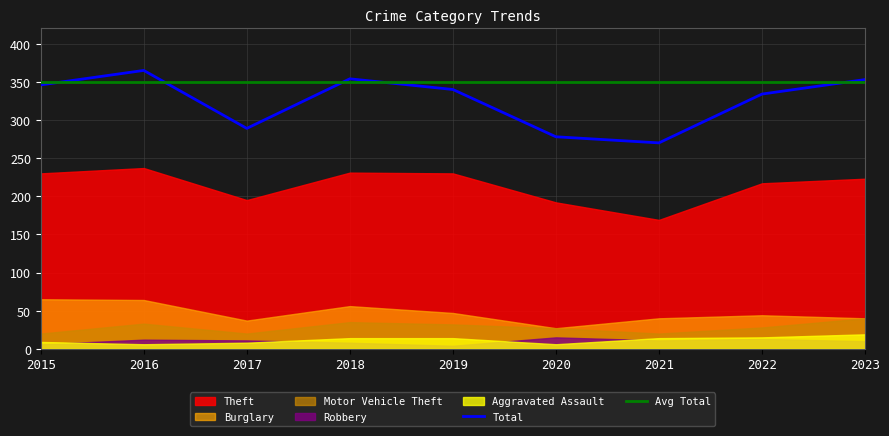

Between 2023 and 2018, which is larger?

2018